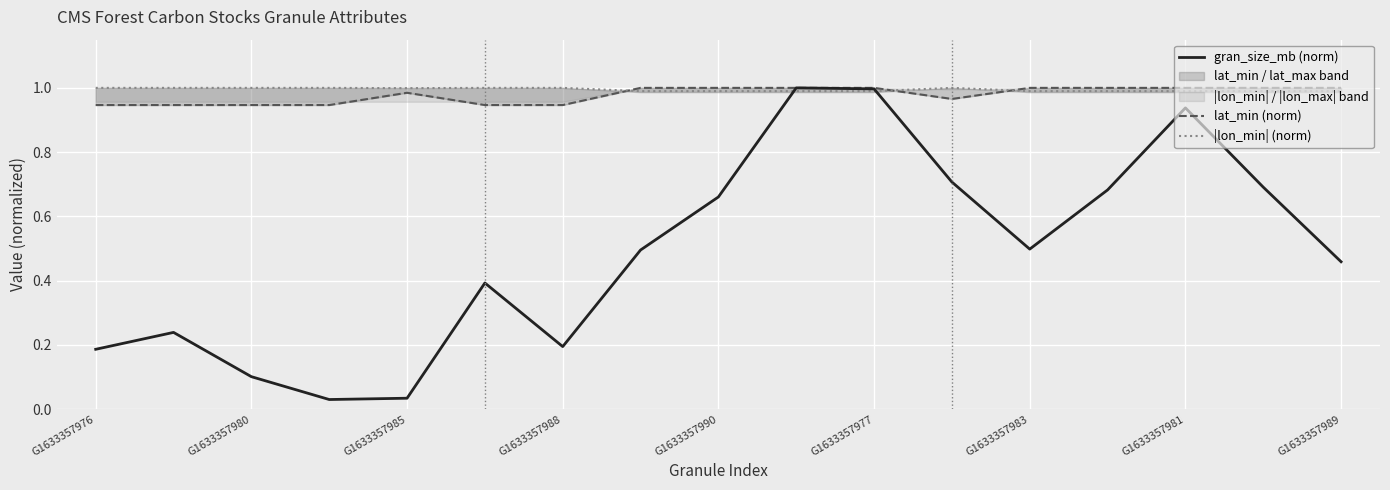

The gran_size_mb (norm) series shows 1.4 at G1633357977. True or false?

False